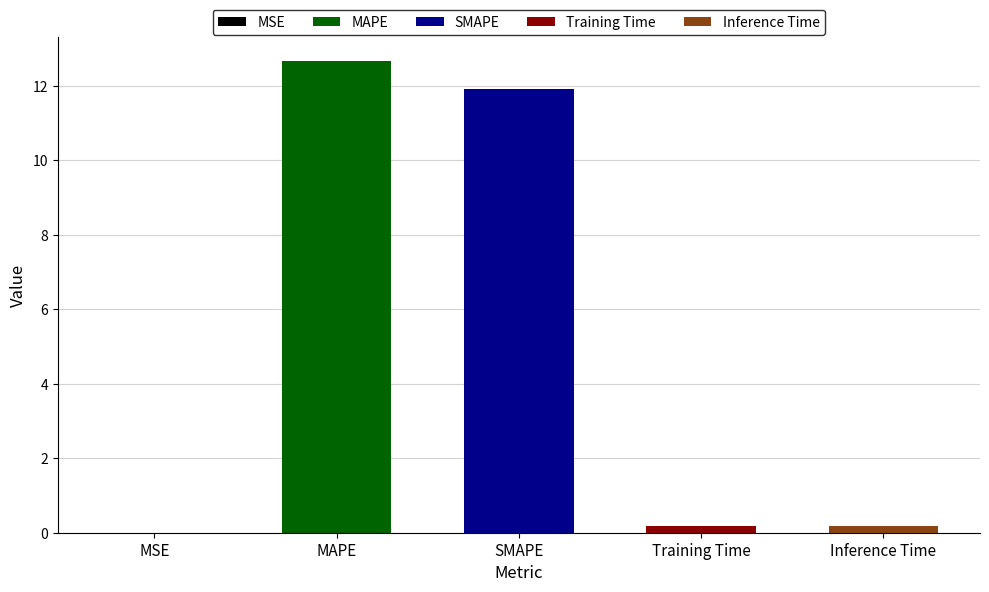

What is the change in value from MSE to Training Time?

+0.2